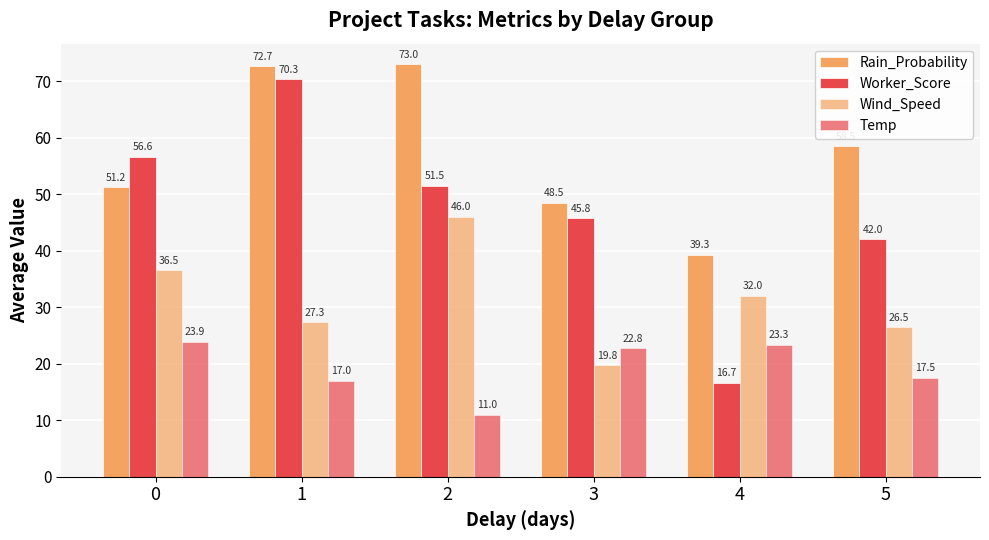

How many distinct data groups are displayed?

4